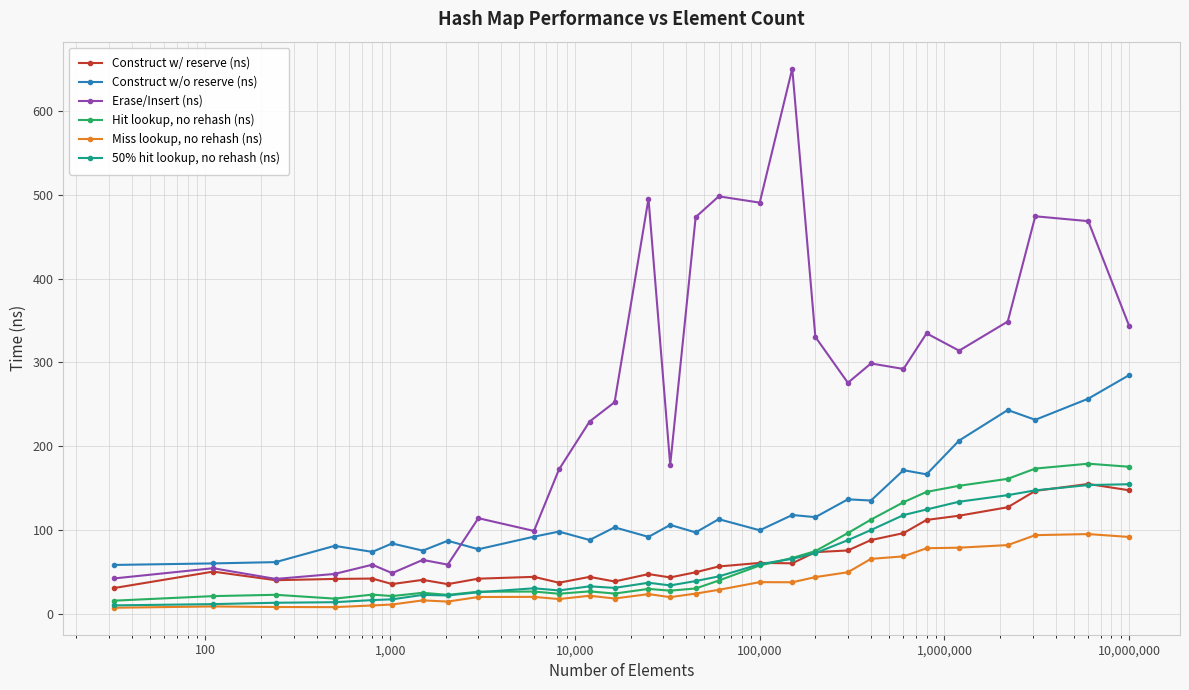

True or false: Construct w/ reserve (ns) has more than 0 points higher than both neighbors.

True